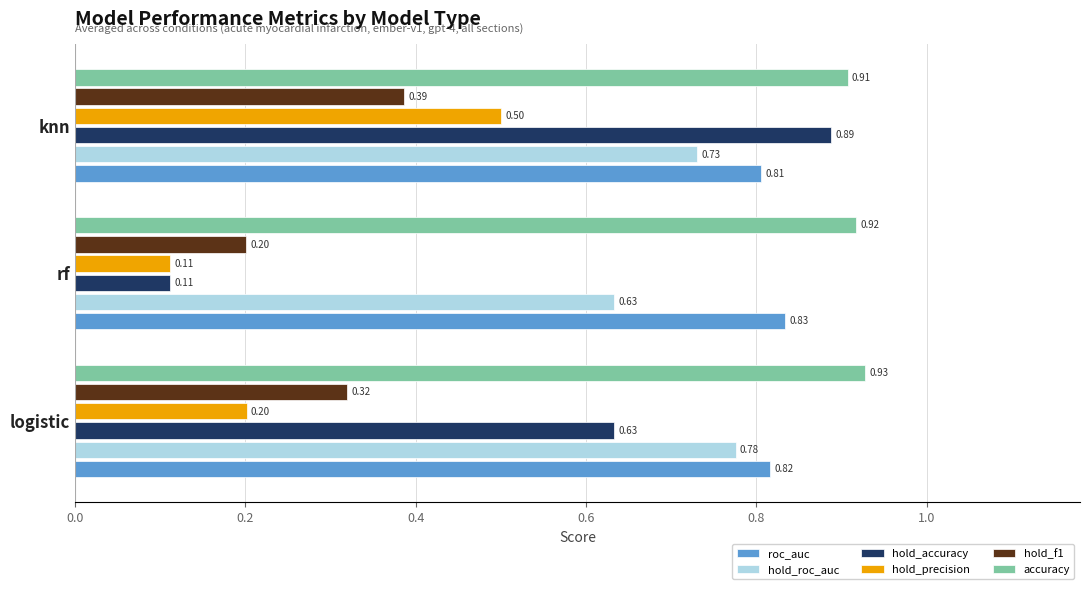

What is the total value across all series at logistic?

3.7